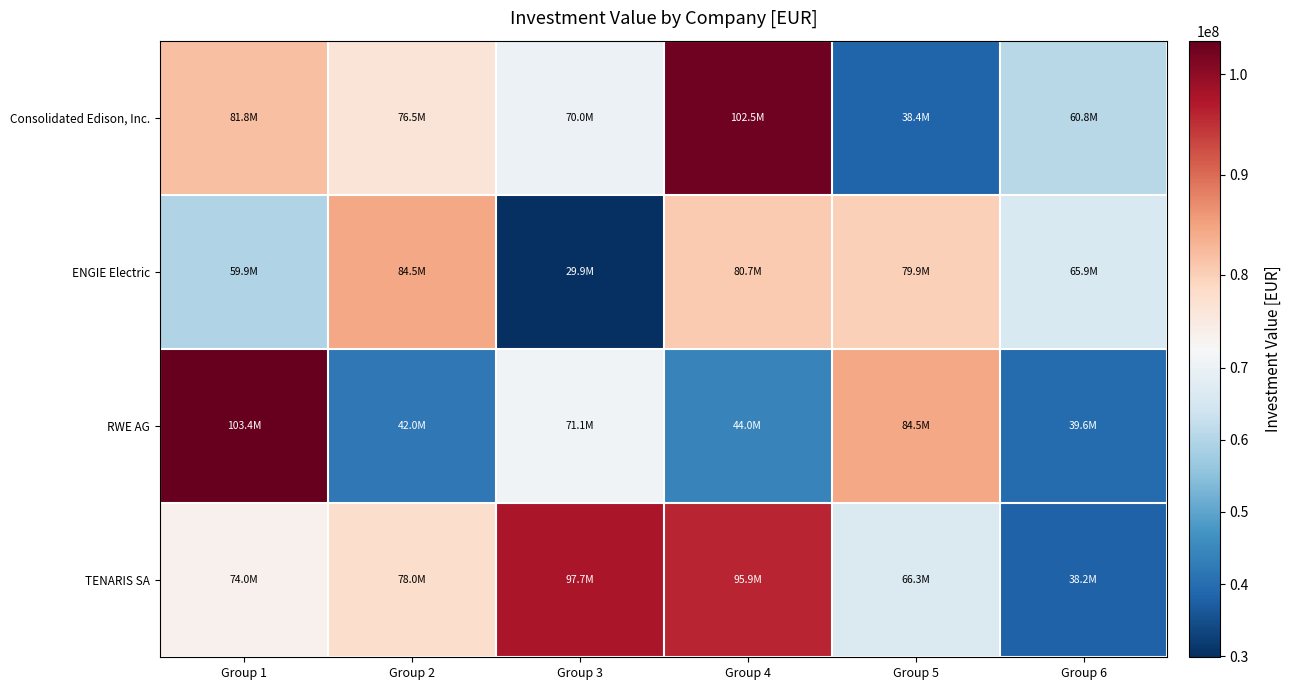

Which series has the largest total across all categories?

TENARIS SA